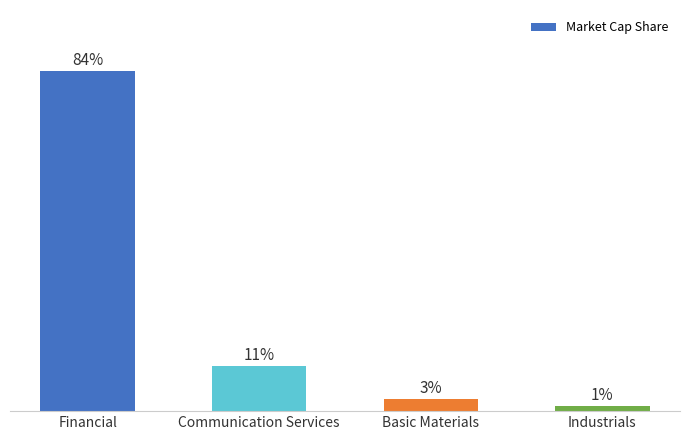

What is the ratio of the value at Communication Services to the value at Industrials?

9.5